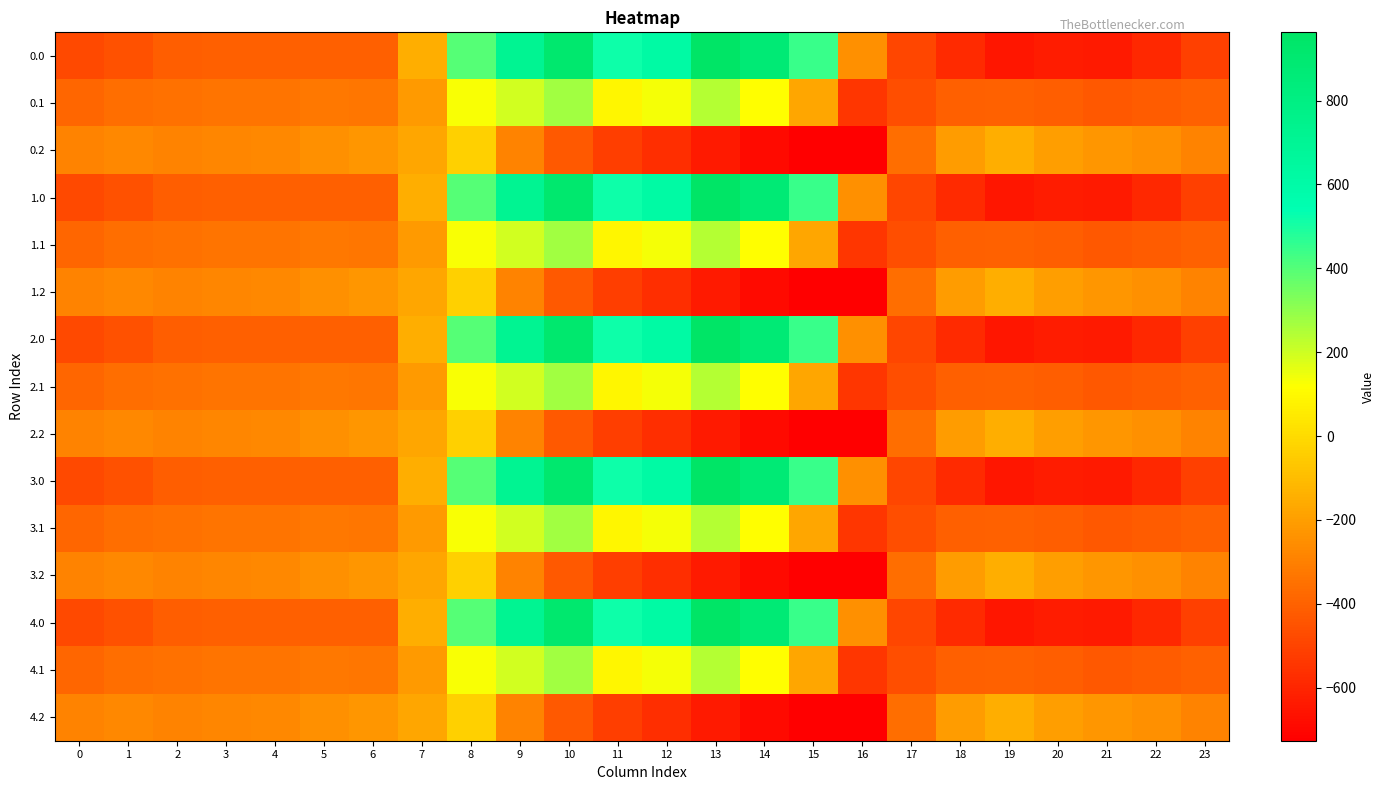

Rank the series at 9 from lowest to highest value.

0.2, 1.2, 2.2, 3.2, 4.2, 0.1, 1.1, 2.1, 3.1, 4.1, 0.0, 1.0, 2.0, 3.0, 4.0